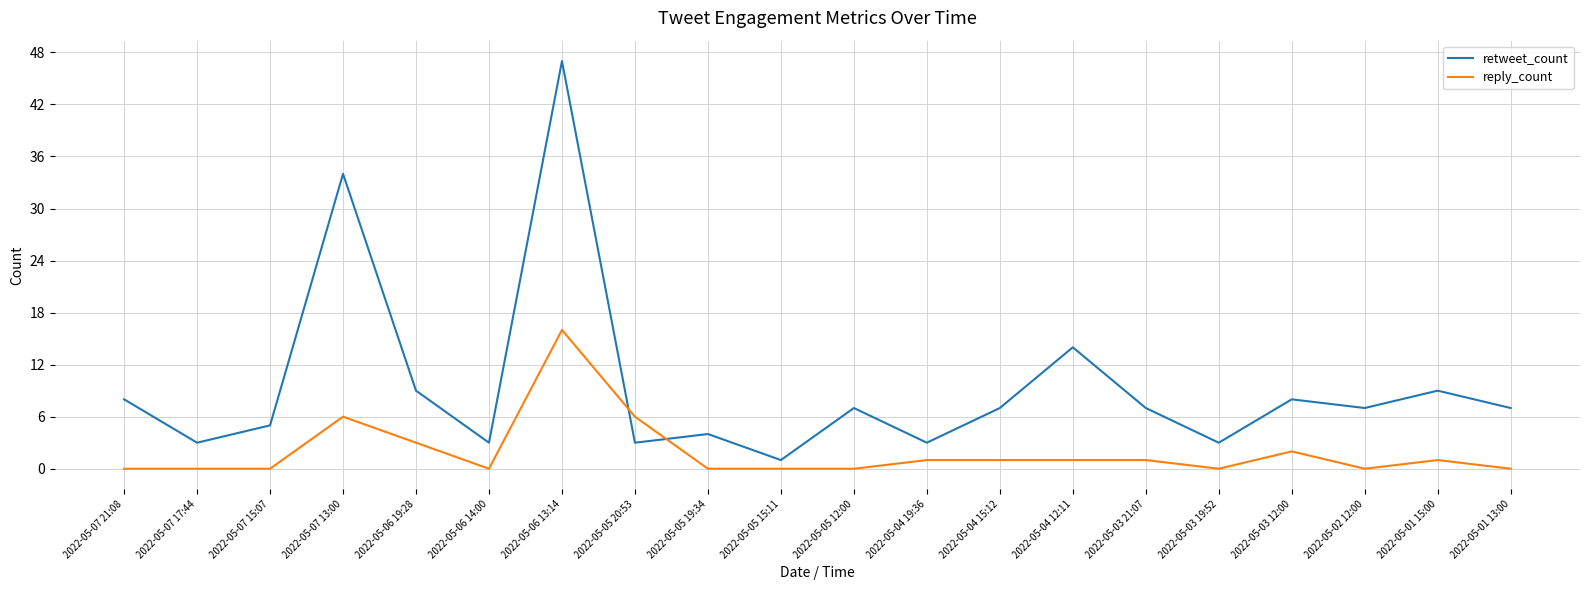

What is the lowest value of the retweet_count series?

1